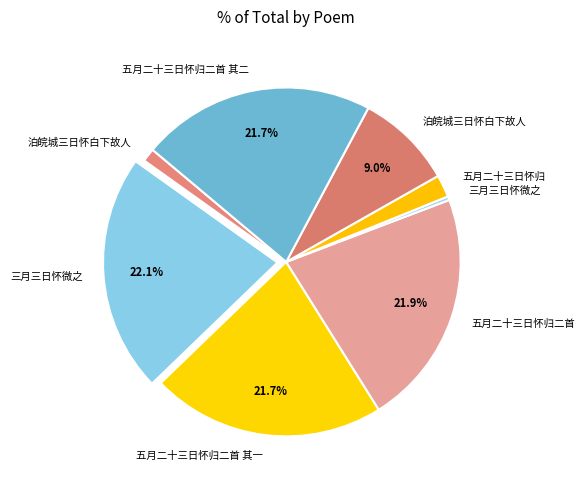

Is there a majority slice in this chart?

No